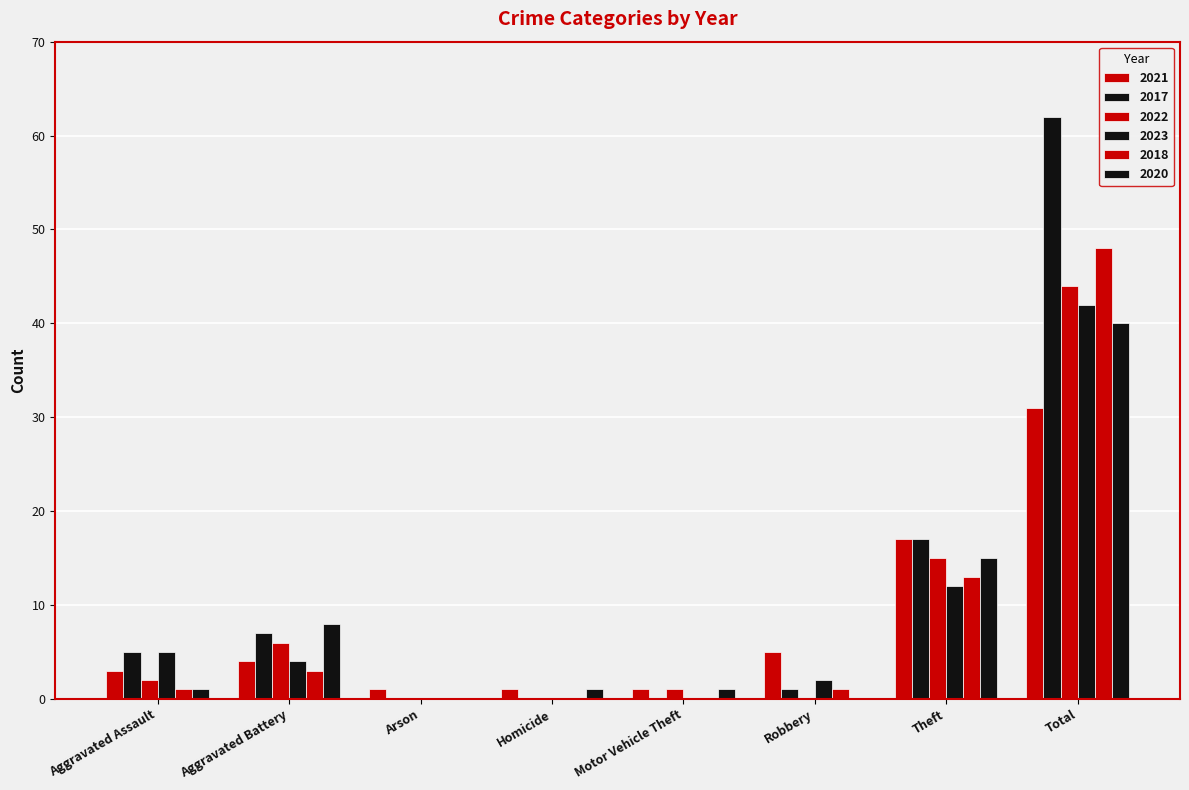

Reading left to right, extract all data points from this chart.

2021: 3	4	1	1	1	5	17	31
2017: 5	7	0	0	0	1	17	62
2022: 2	6	0	0	1	0	15	44
2023: 5	4	0	0	0	2	12	42
2018: 1	3	0	0	0	1	13	48
2020: 1	8	0	1	1	0	15	40